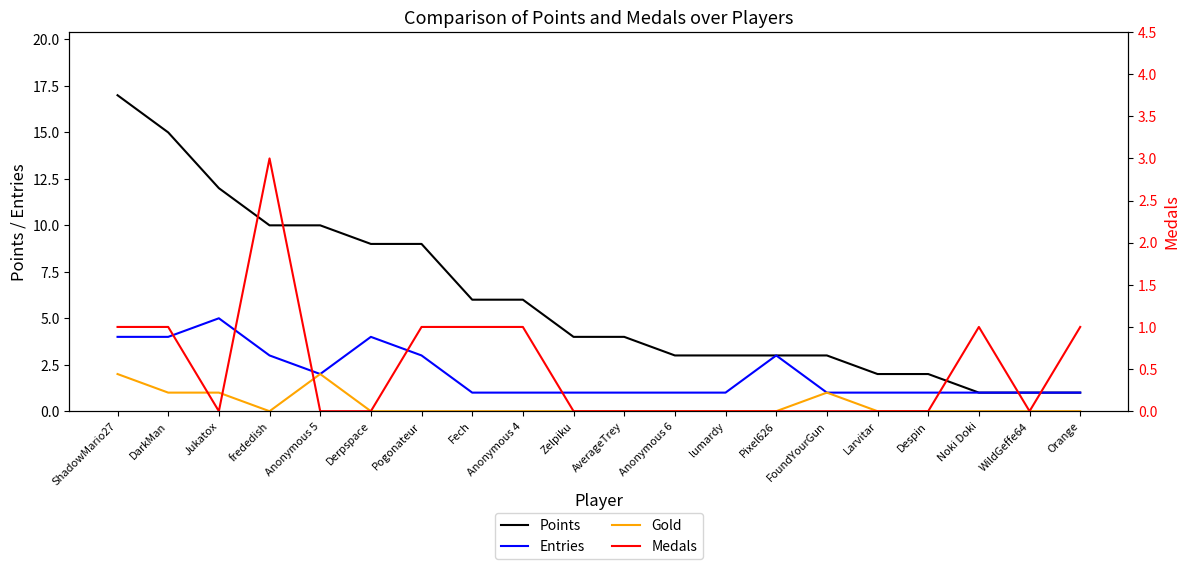

Rank the series at lumardy from lowest to highest value.

Gold, Medals, Entries, Points